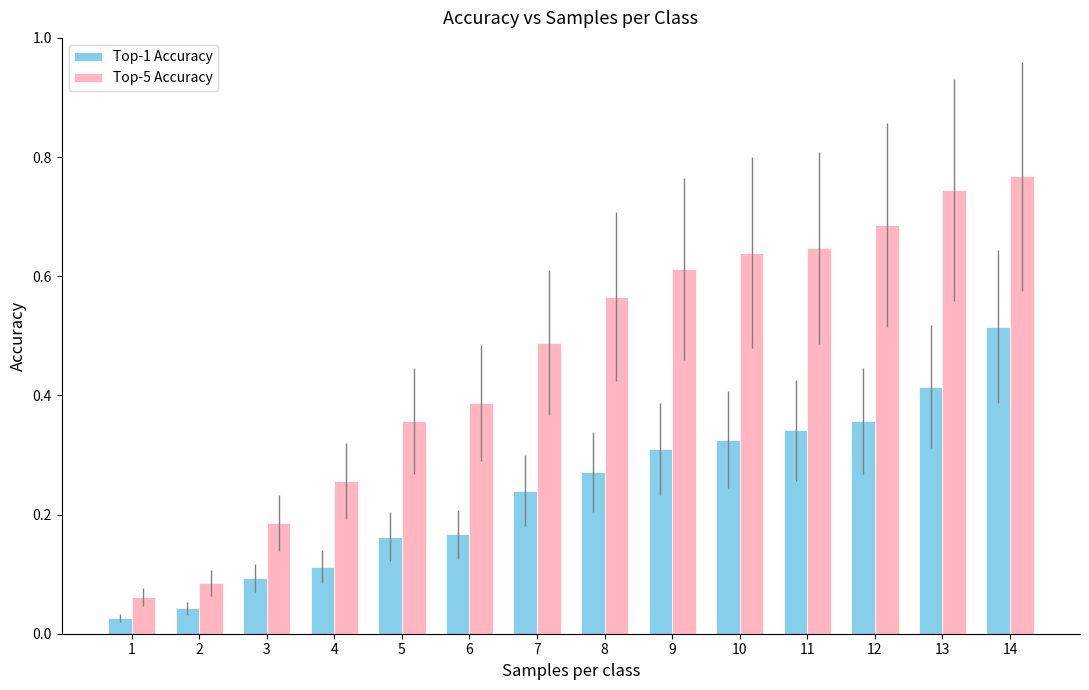

List the series in order of their overall mean, highest first.

Top-5 Accuracy, Top-1 Accuracy